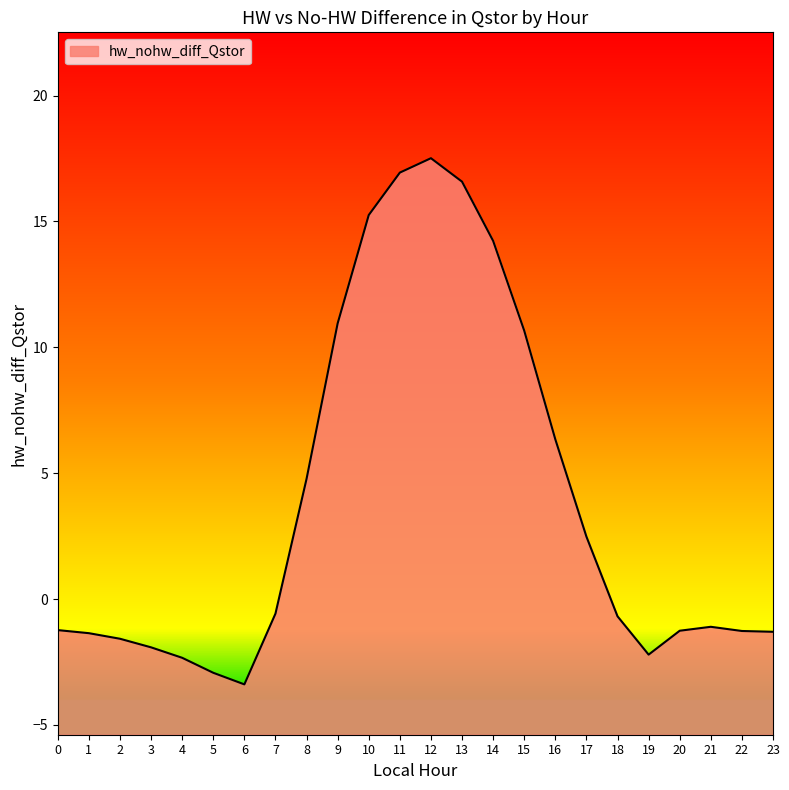

What is the change in value from 2 to 7?

+1.0